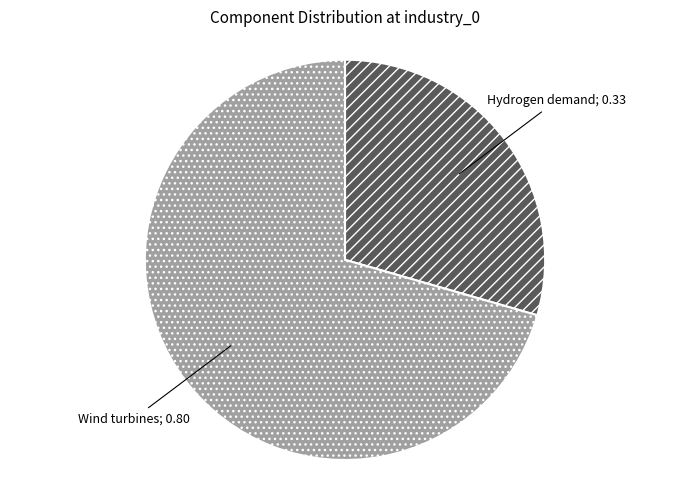

Does any single category account for the majority?

Yes